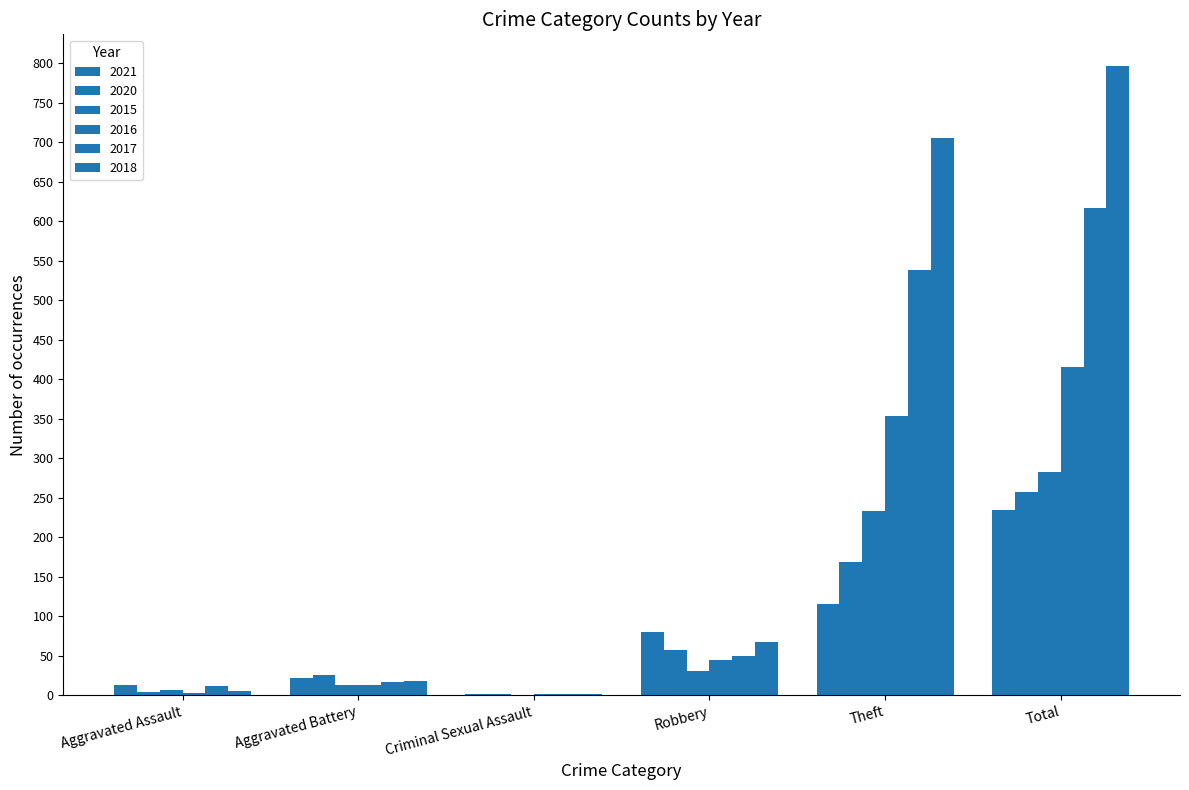

Are the bars horizontal?

No